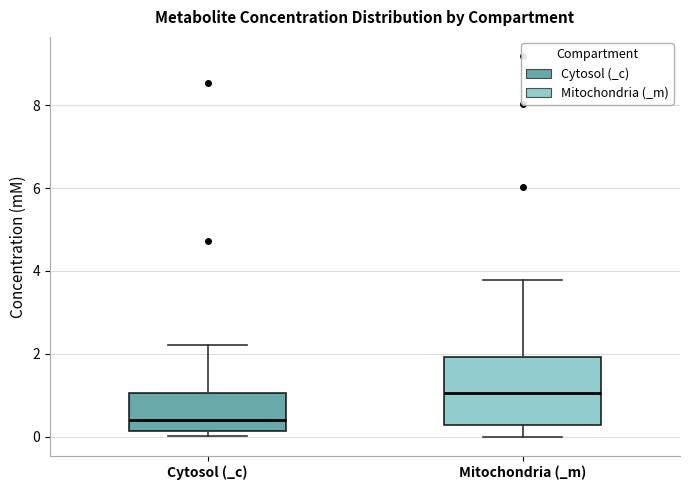

Which box's median line is the highest?

Mitochondria (_m)